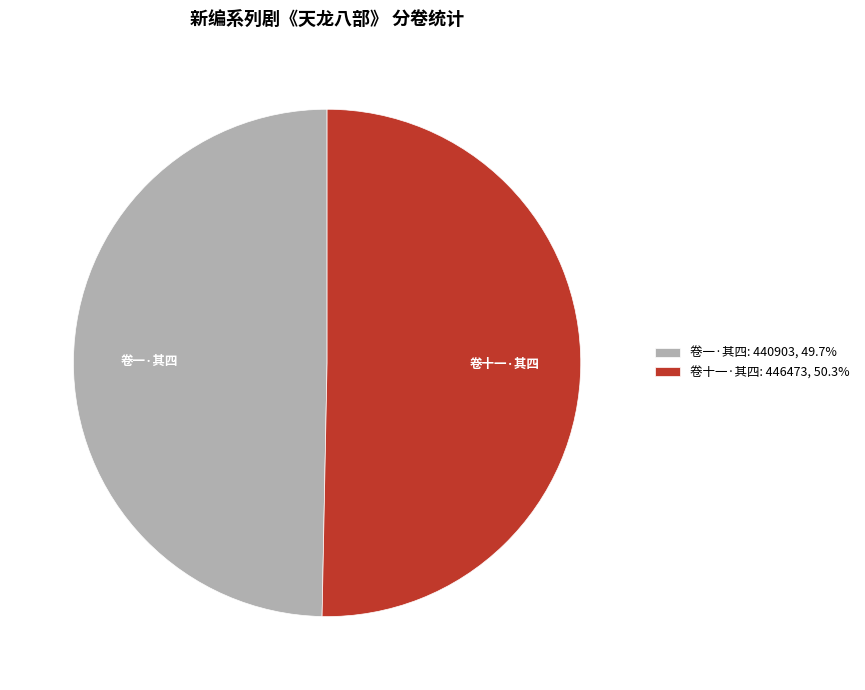

Is the sum of 卷一·其四: 440903, 49.7% and 卷十一·其四: 446473, 50.3% greater than half?

Yes